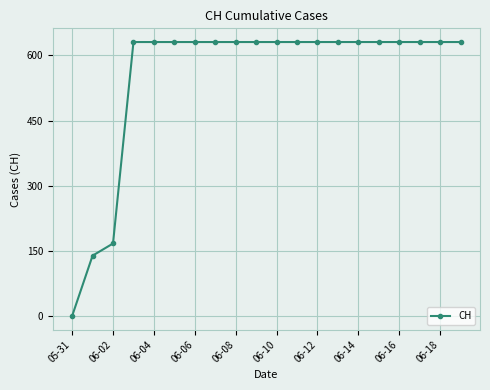

Is this an area chart (filled region under the line)?

No